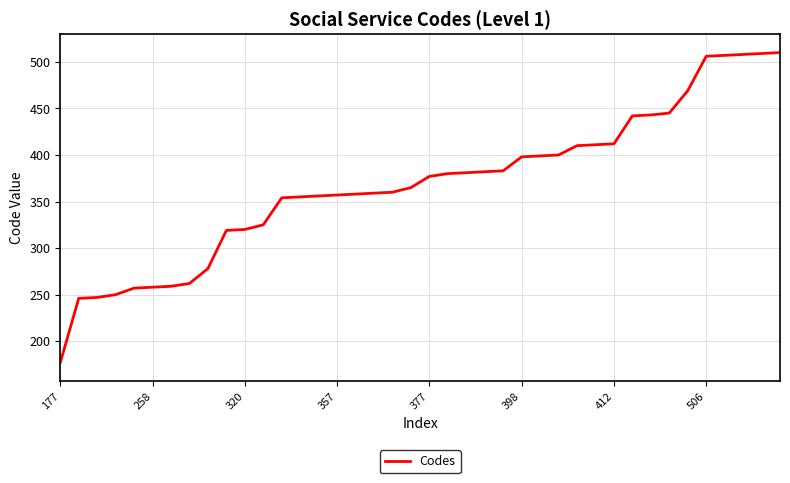

What is the greatest value displayed?

510